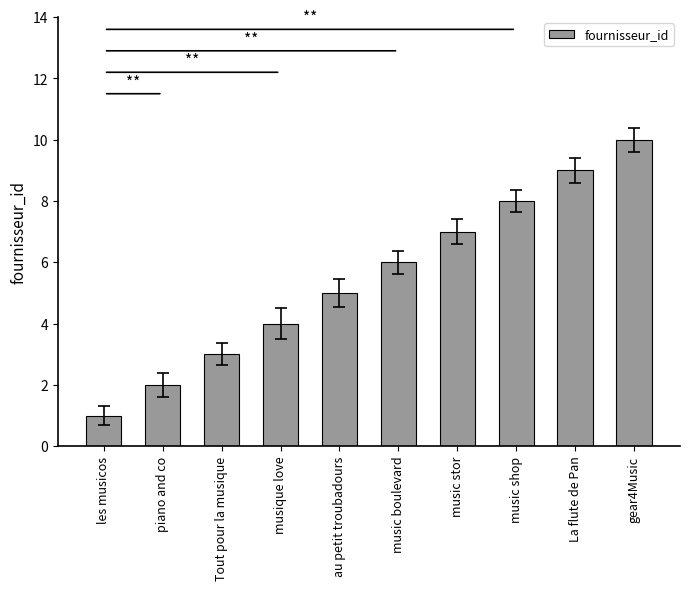

How many bars are there in total?

10